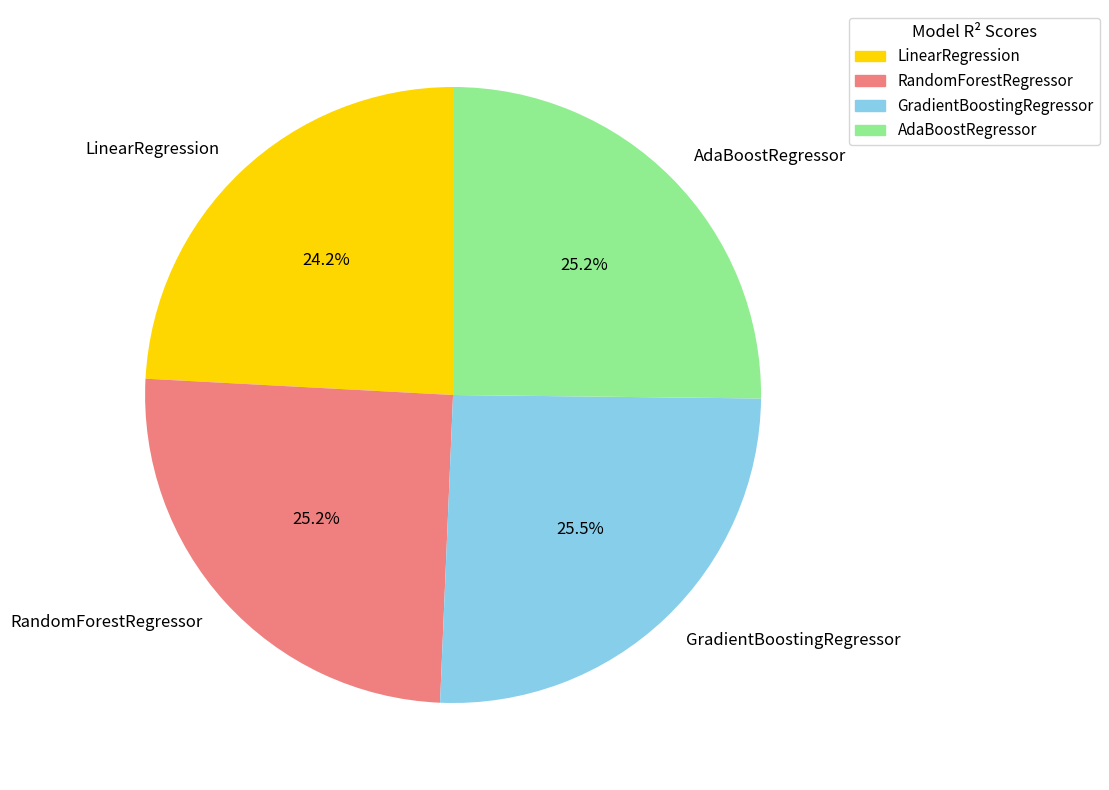

How many slices are in this pie chart?

4